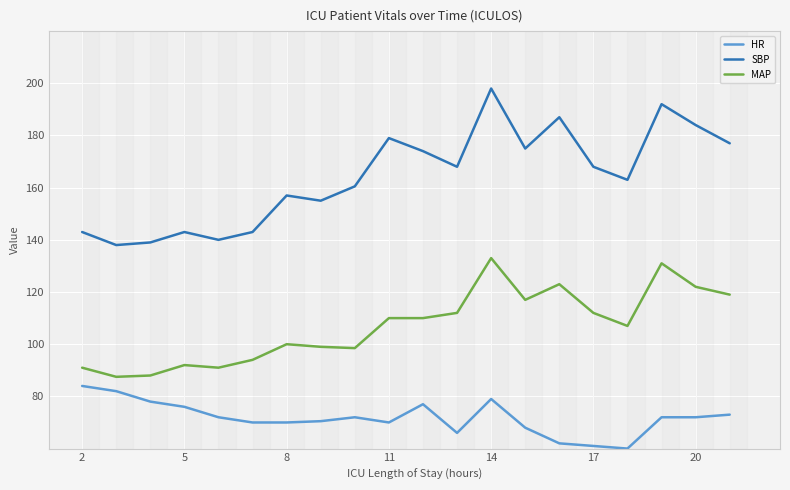

What is the minimum value for SBP?

138.0